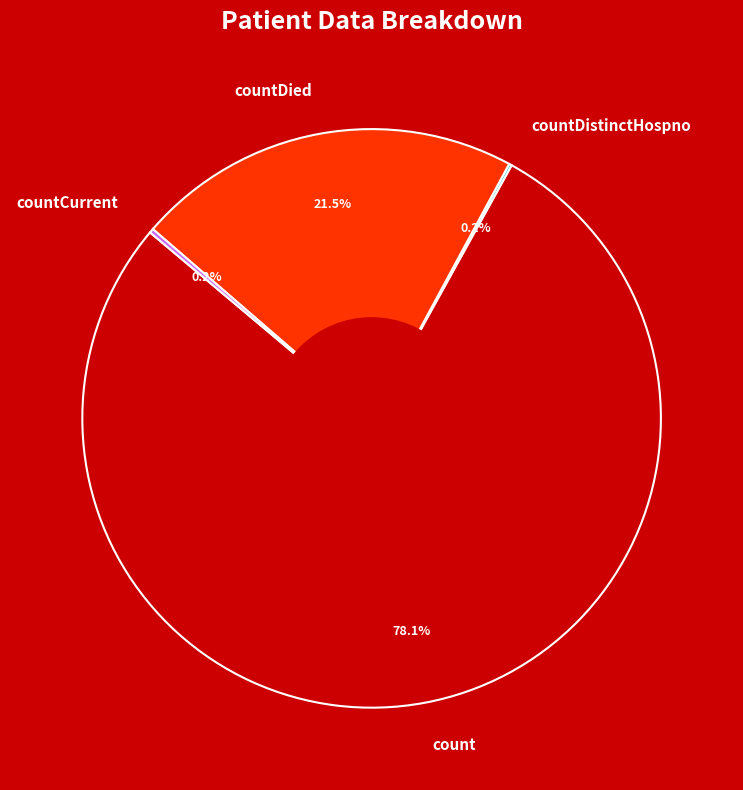

Is there any slice that represents more than half of the pie?

Yes